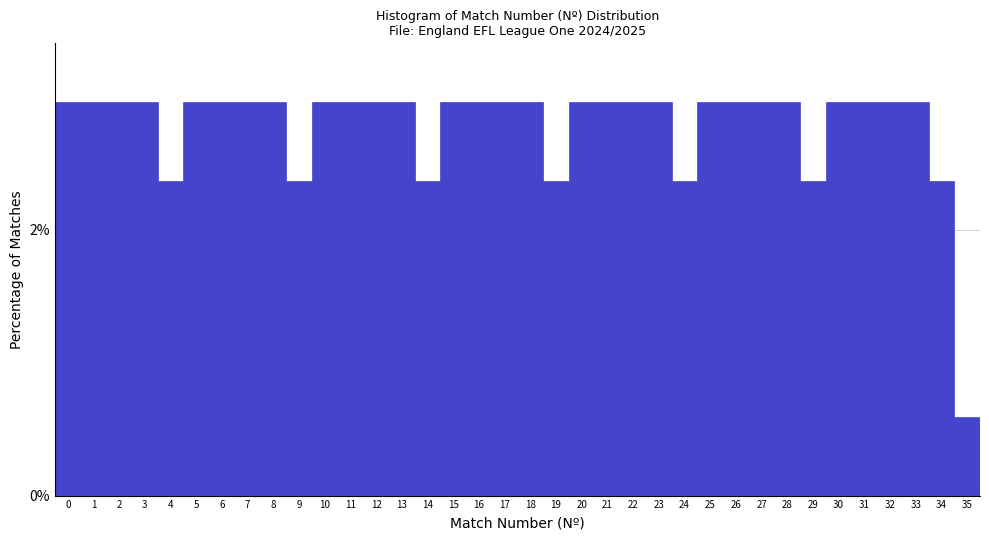

What is the value of the 5th bar from the left?

2.4